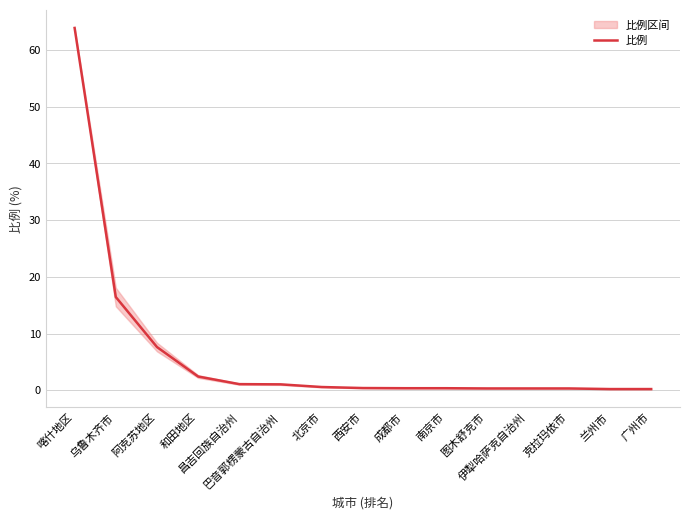

What is the label of the 2nd point from the right?

兰州市